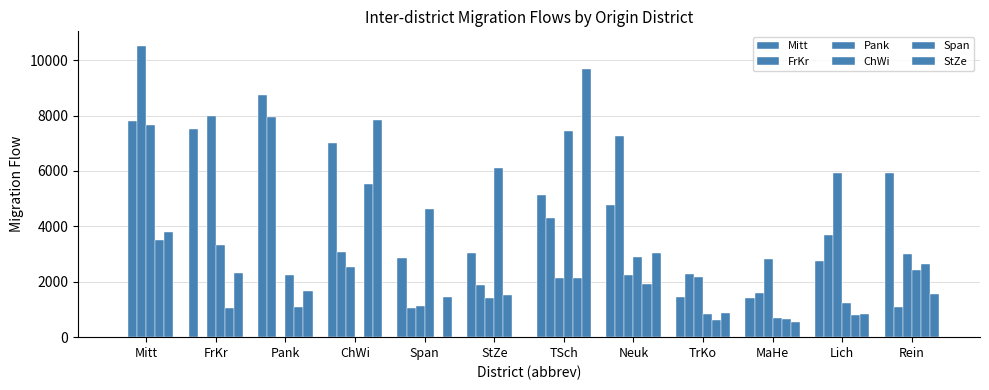

How many groups of bars are there?

12